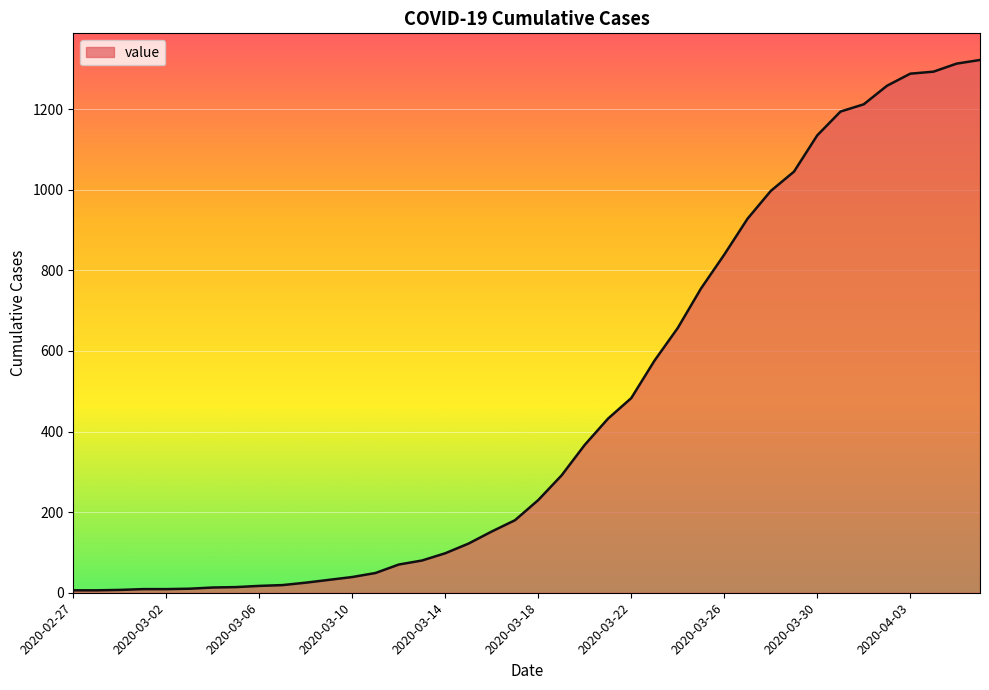

What is the difference between the maximum and minimum values?

1316